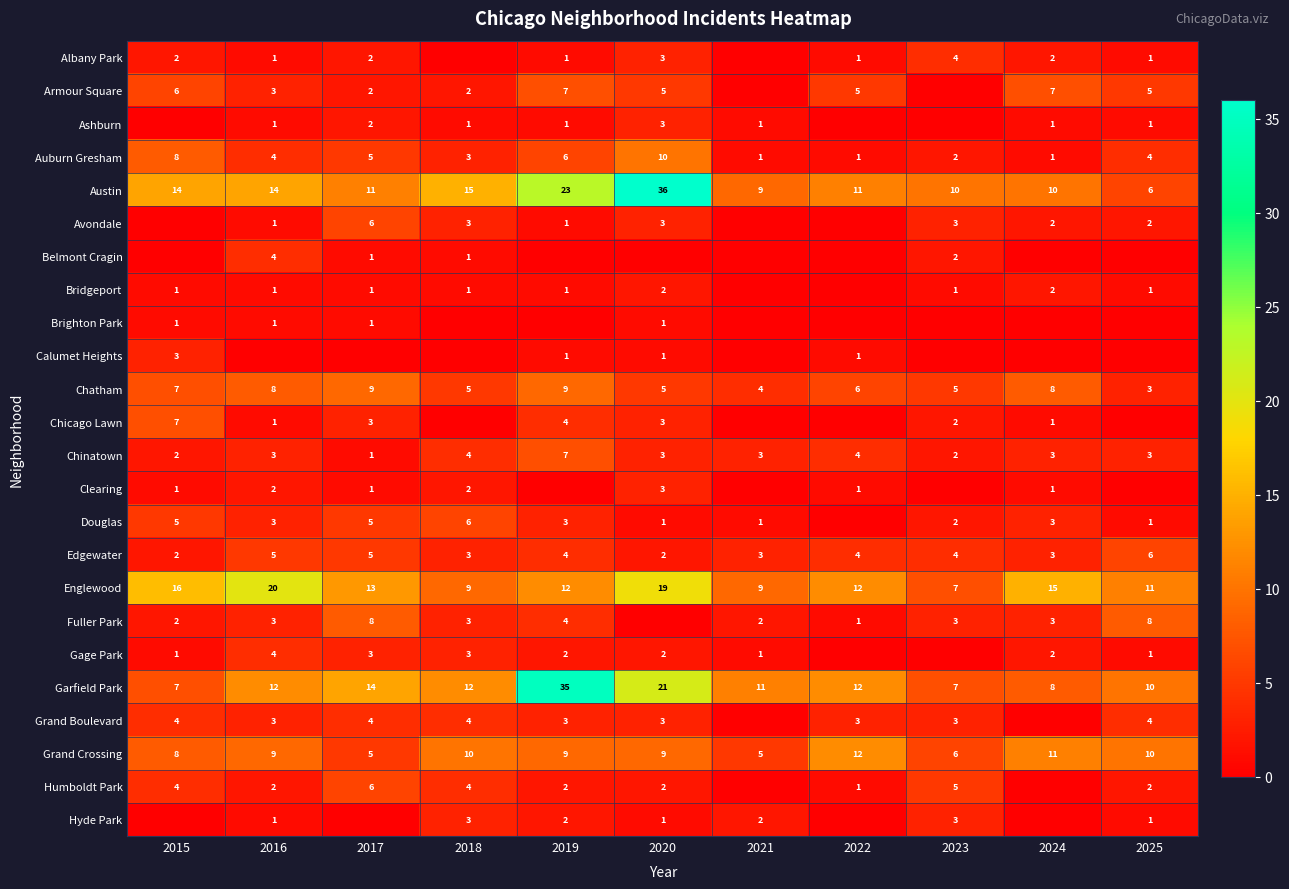

At which label does Chinatown reach its peak?

2019